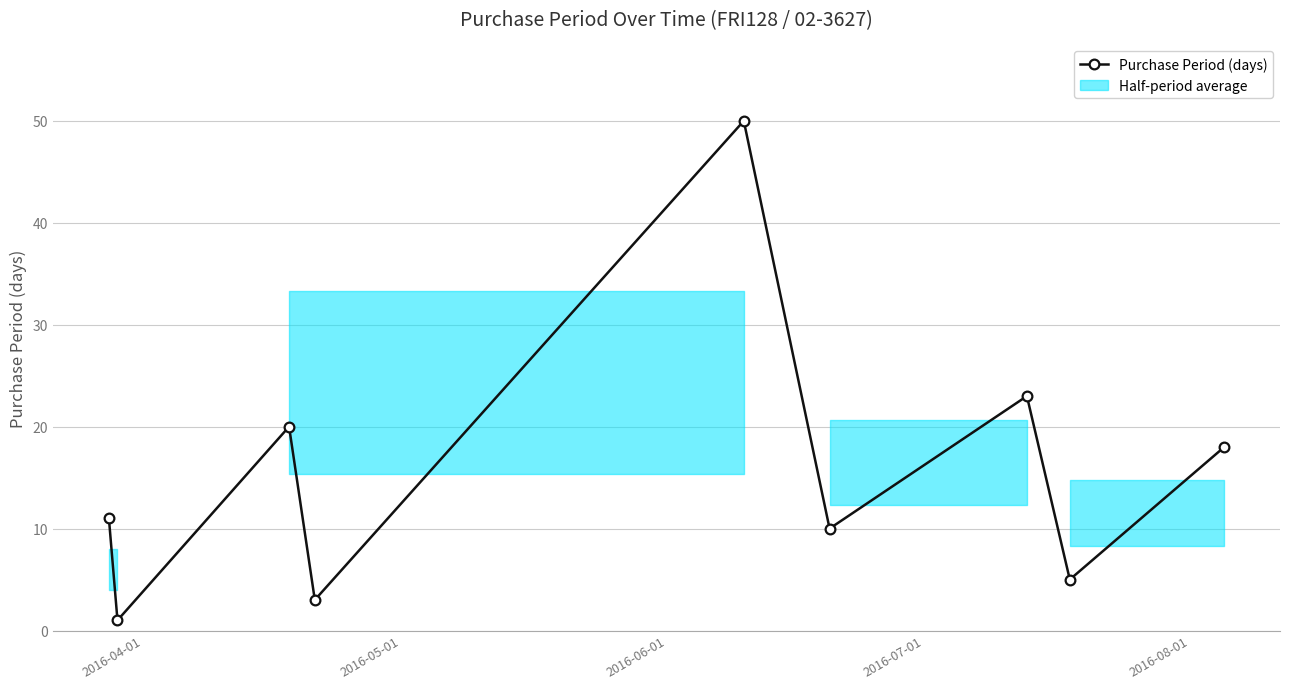

How many interior local peaks (higher than both neighbors) does the data have?

3